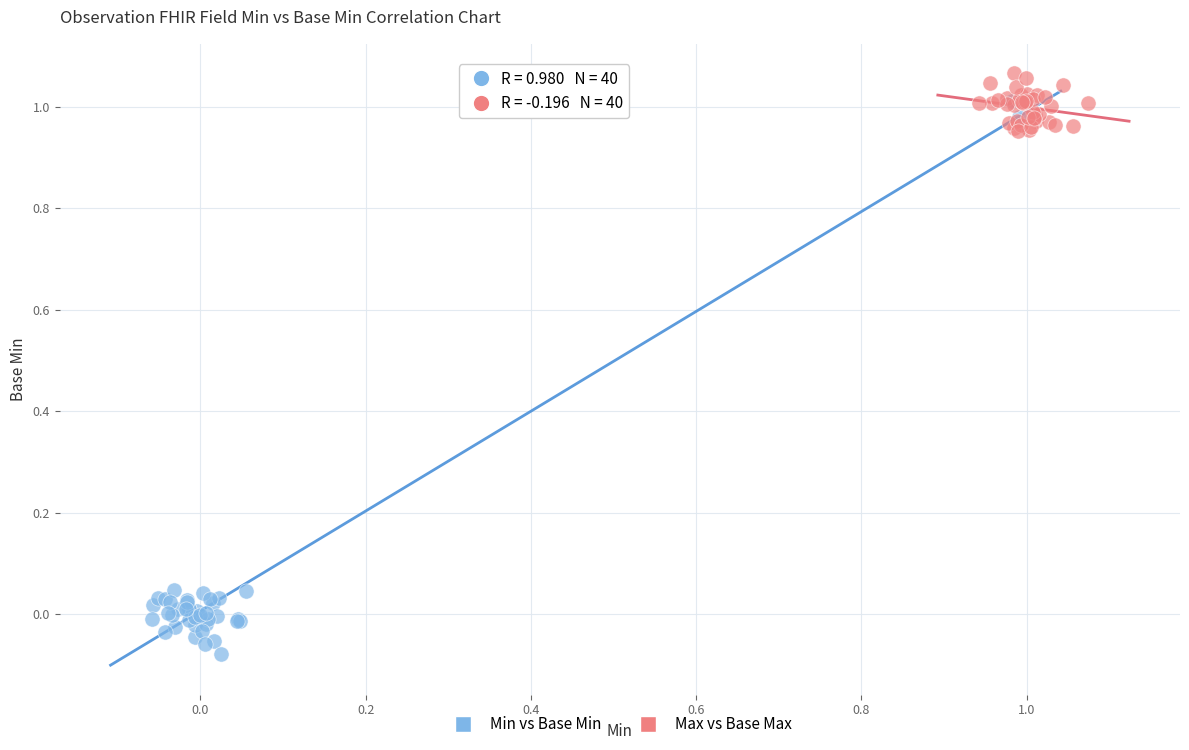

Which series contains the highest Y value?

Max vs Base Max